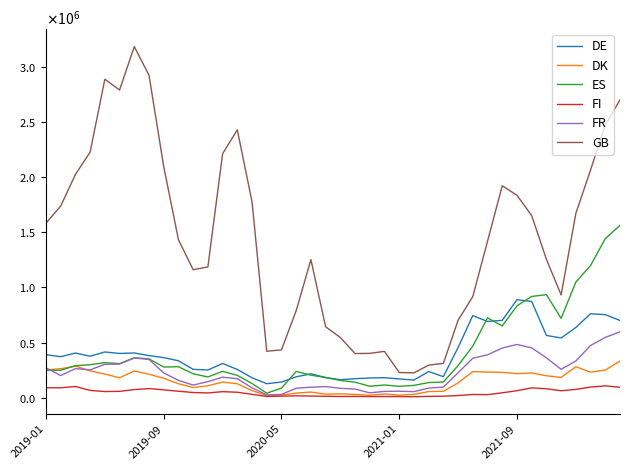

Which series has the largest range (max minus min)?

GB